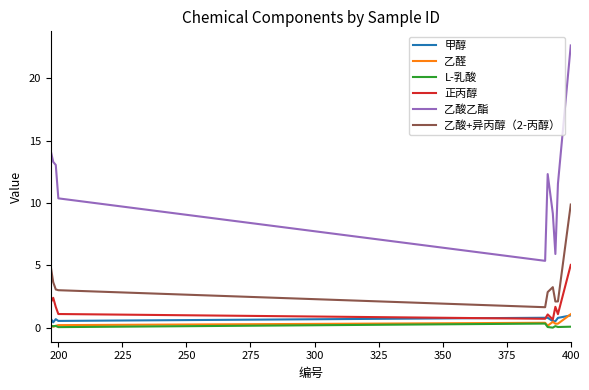

What is the maximum value for 乙酸乙酯?

22.6